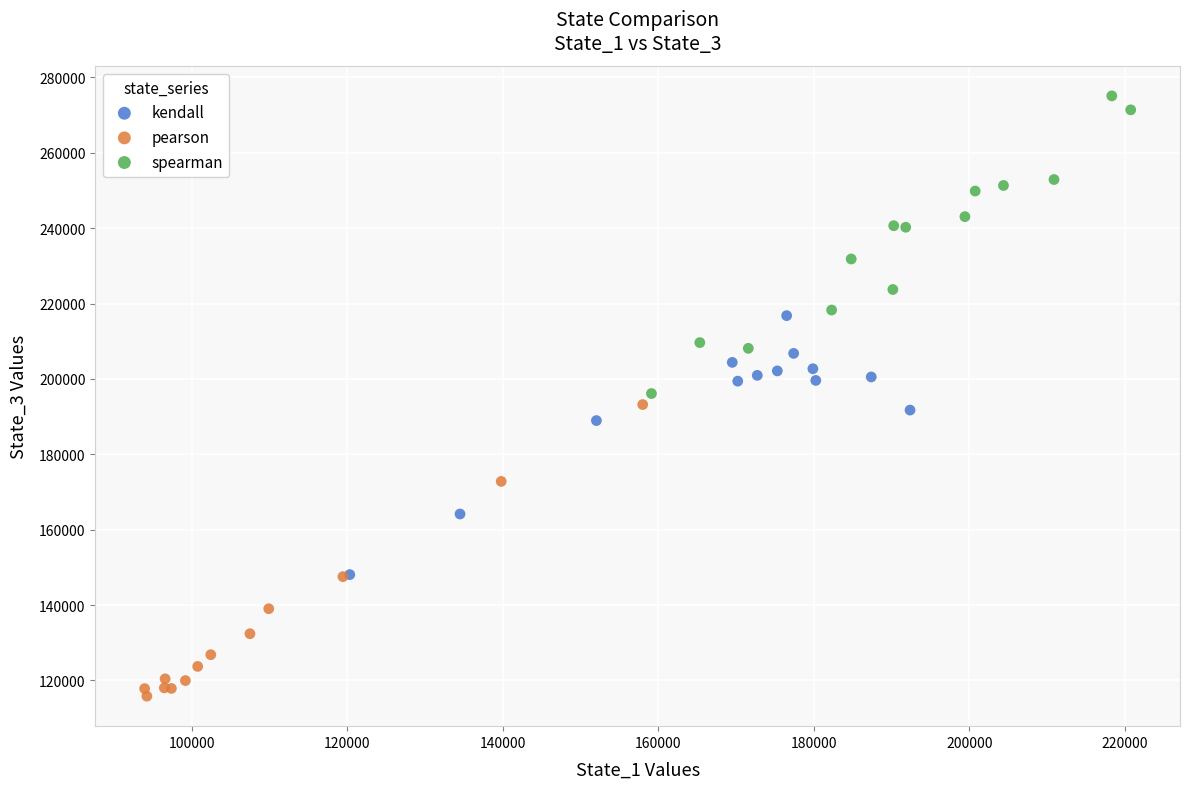

Which series contains the lowest Y value?

pearson